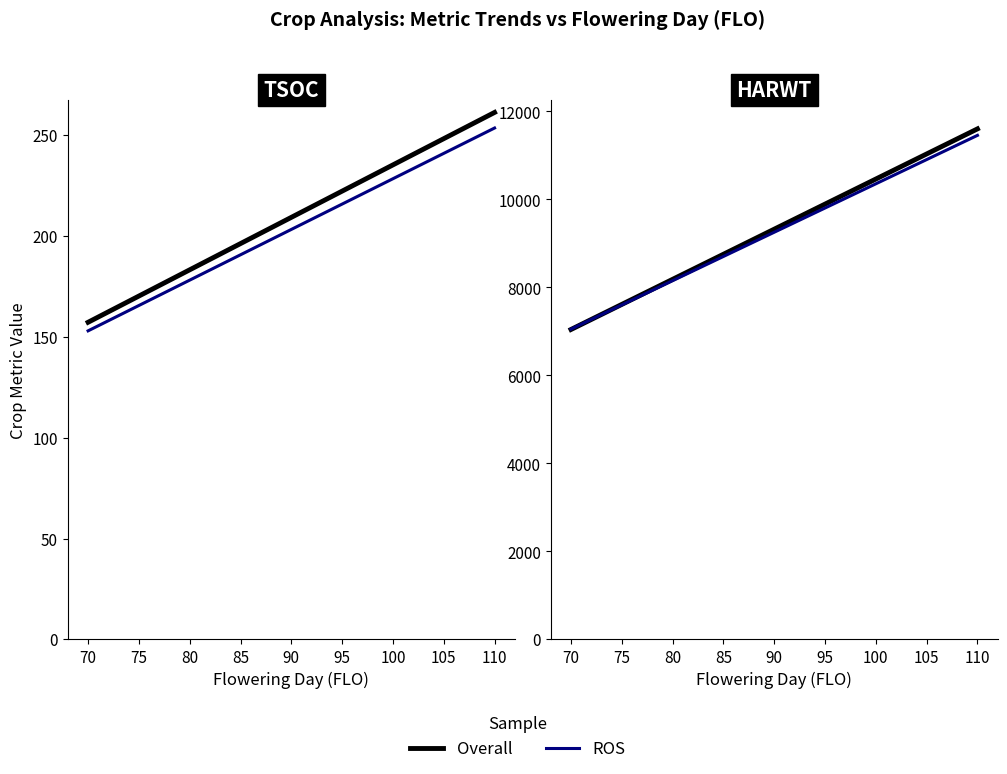

What is the sum of all ROS values?

18504.9